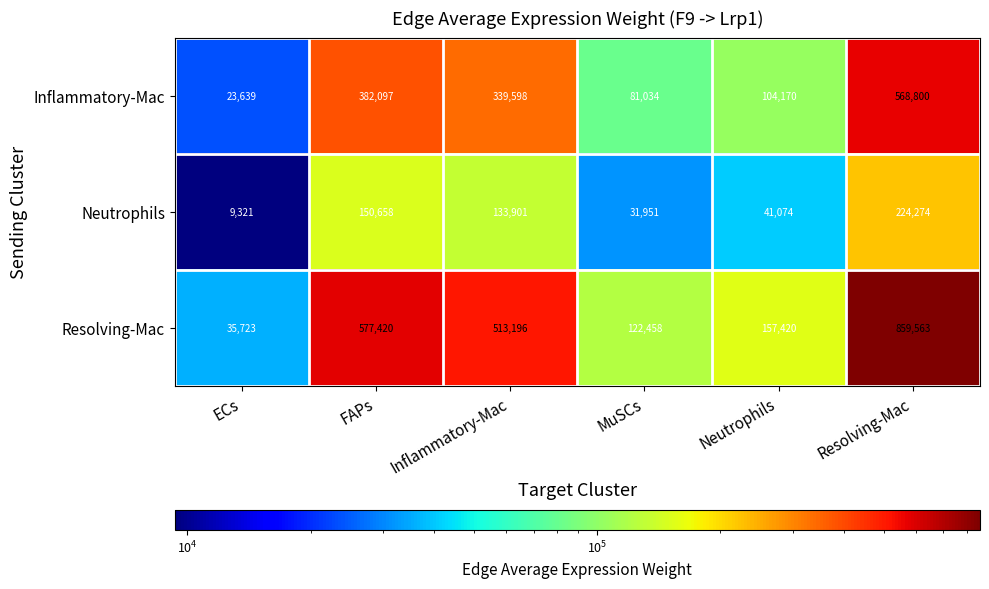

Rank the series at FAPs from lowest to highest value.

Neutrophils, Inflammatory-Mac, Resolving-Mac